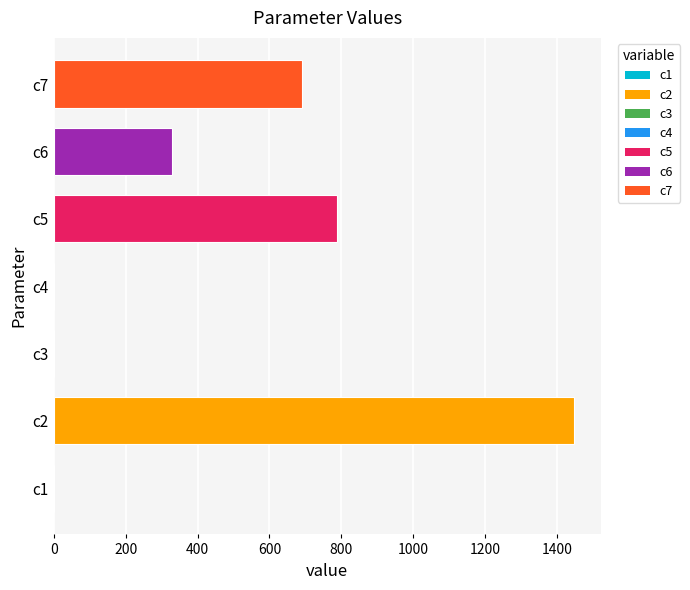

What is the sum of the values at c2 and c6?

1777.1